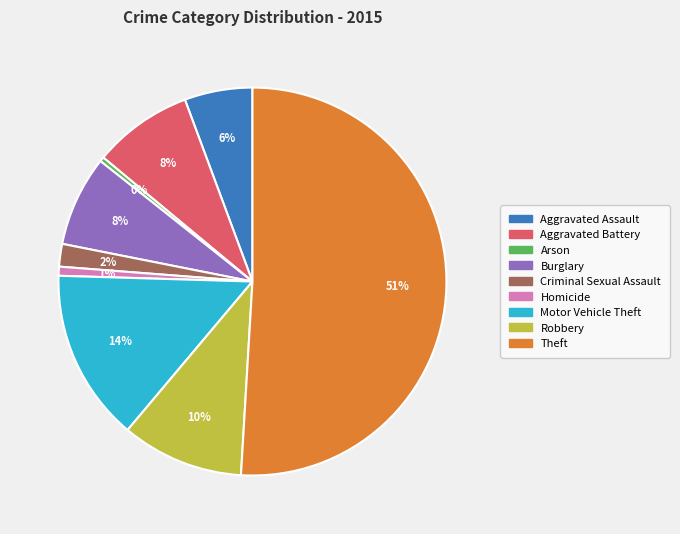

What percentage is the Homicide slice, to the nearest percent?

1%